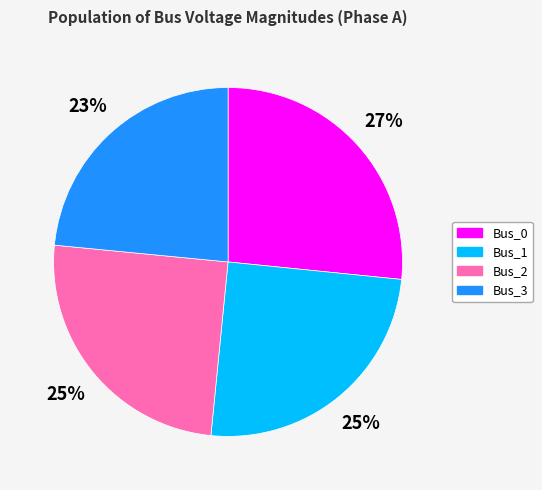

Is it true that Bus_0 is 27% of the pie?

True